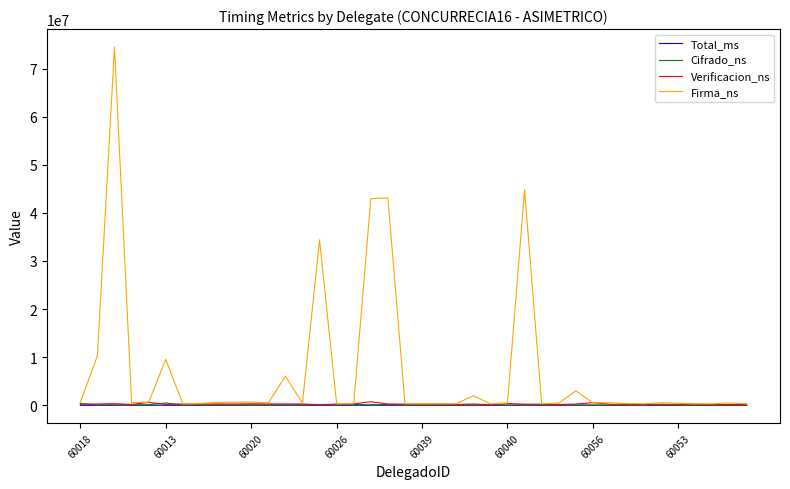

Which series has the largest total across all categories?

Firma_ns